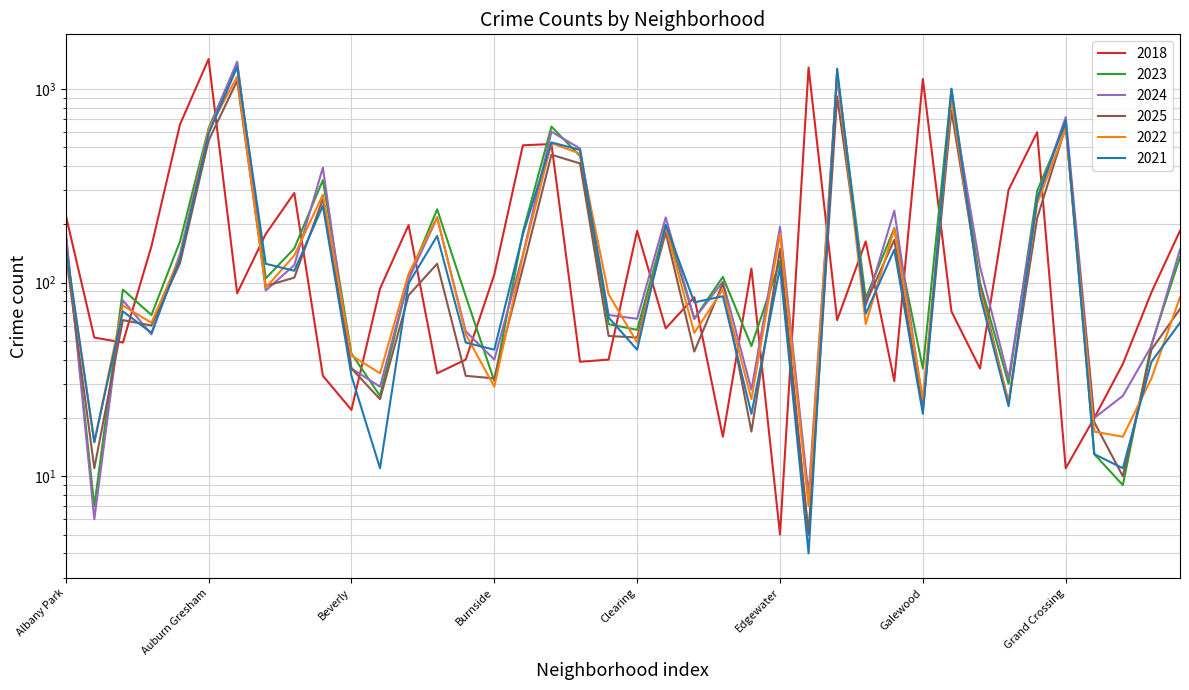

At how many categories does at least one series exceed 554?

10